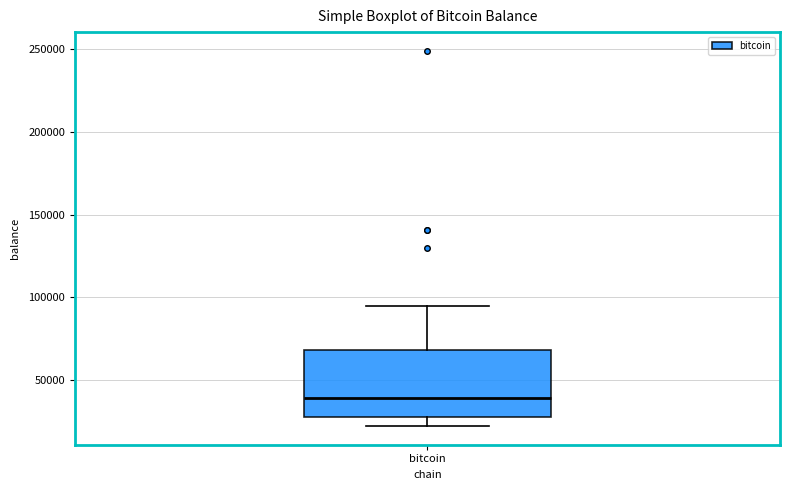

Where does the lower whisker of the box for bitcoin end on the y-axis? The values are not printed on the chart, so give them approximately, as read against the axis.

25000